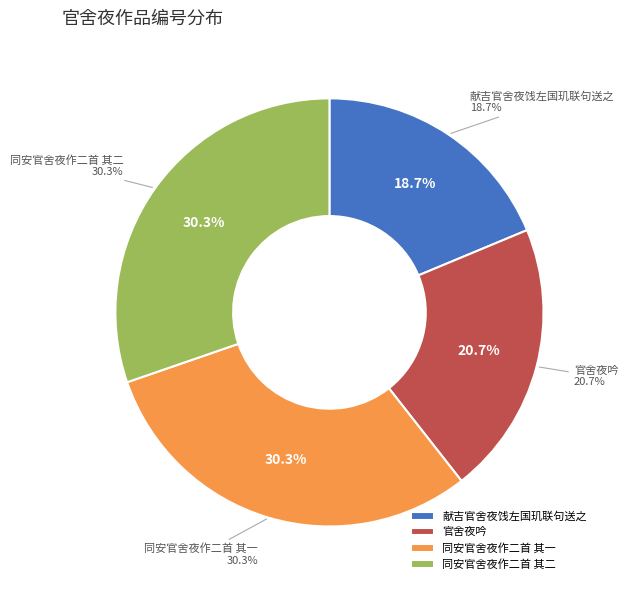

What percentage is NOT represented by 献吉官舍夜饯左国玑联句送之?

81.3%